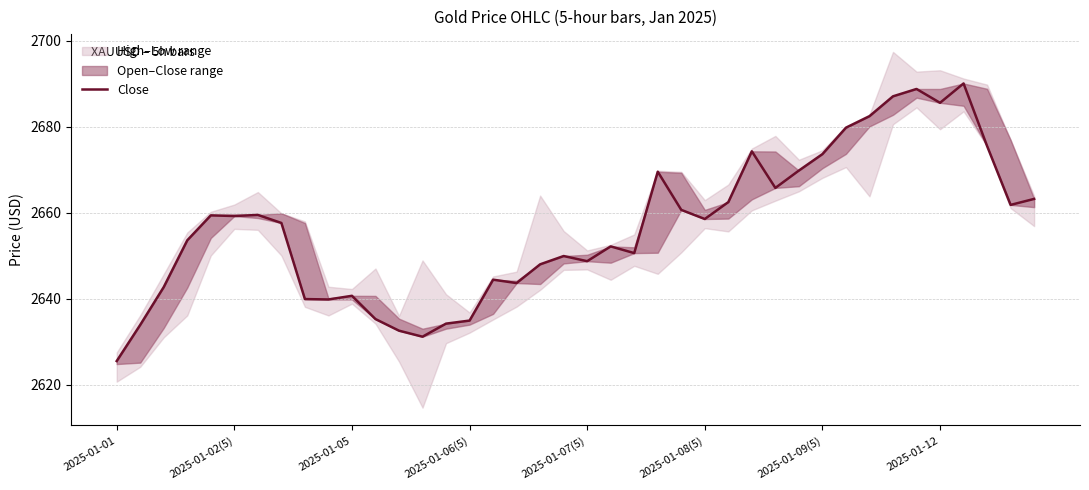

Rank the categories by value from highest to lowest.

36, 34, 33, 35, 32, 31, 37, 27, 30, 29, 23, 28, 39, 26, 38, 24, 2025-01-09(5), 2025-01-07(5), 2025-01-08(5), 25, 2025-01-12, 2025-01-06(5), 21, 22, 19, 20, 18, 16, 17, 2025-01-05, 10, 8, 9, 11, 15, 14, 2025-01-02(5), 12, 13, 2025-01-01